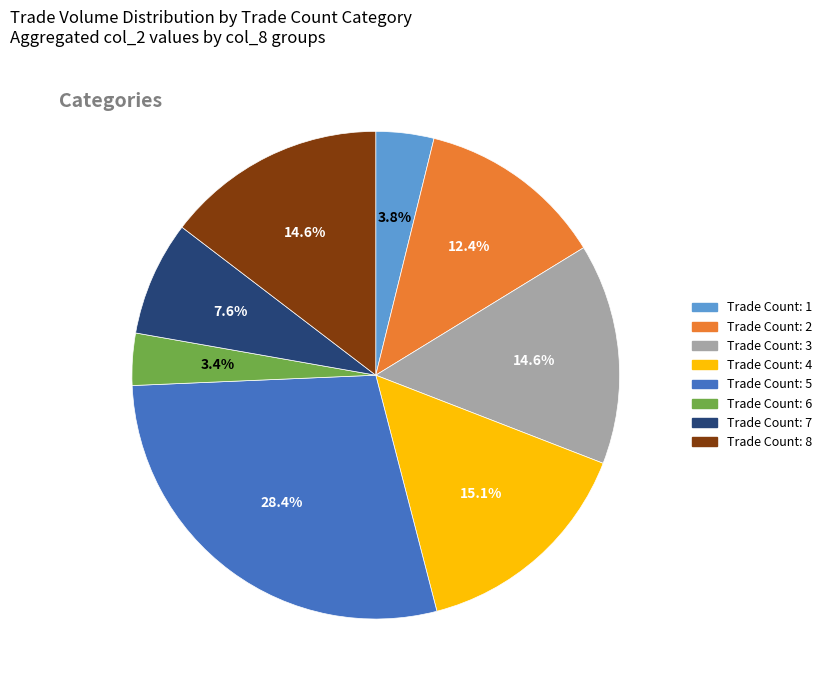

Is there a majority slice in this chart?

No